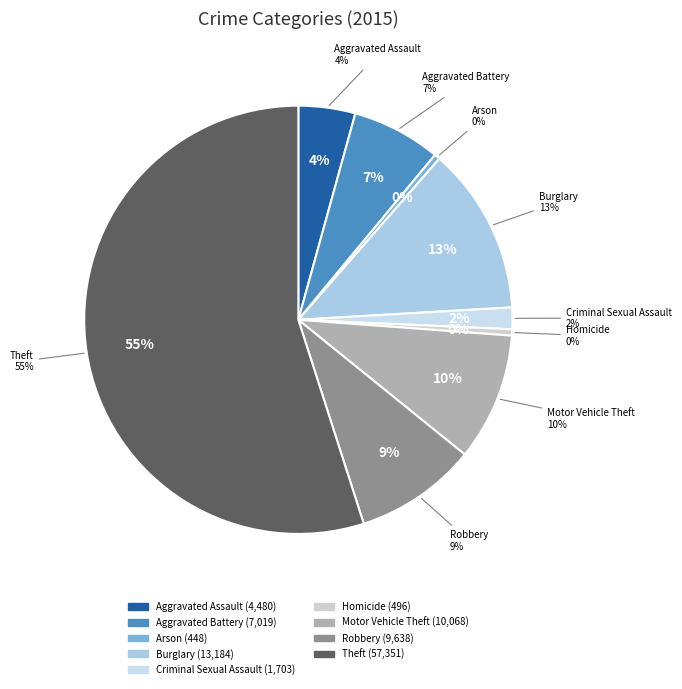

Is it true that Robbery is 9% of the pie?

True